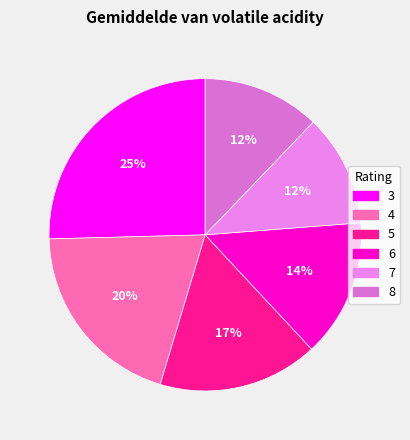

Is it true that 8 is 12% of the pie?

True